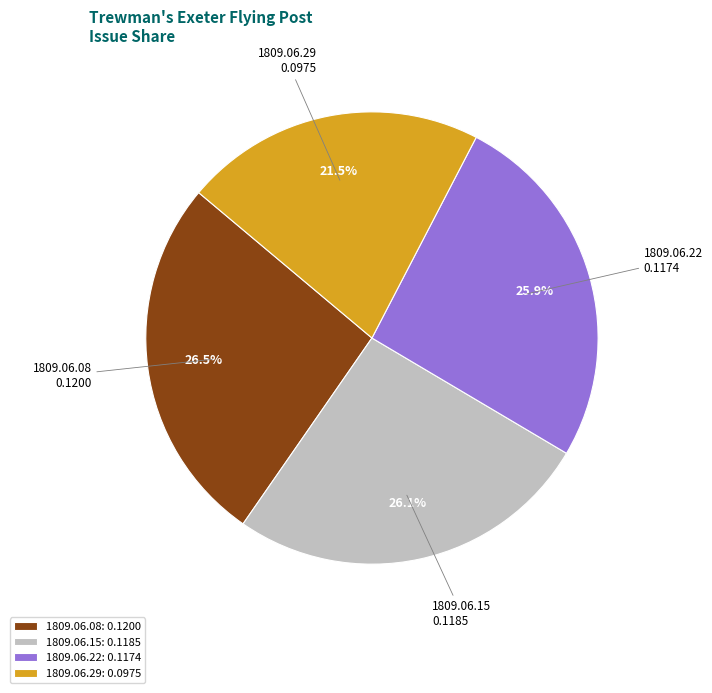

To the nearest percent, what is the combined percentage of 1809.06.15 and 1809.06.22?

52%